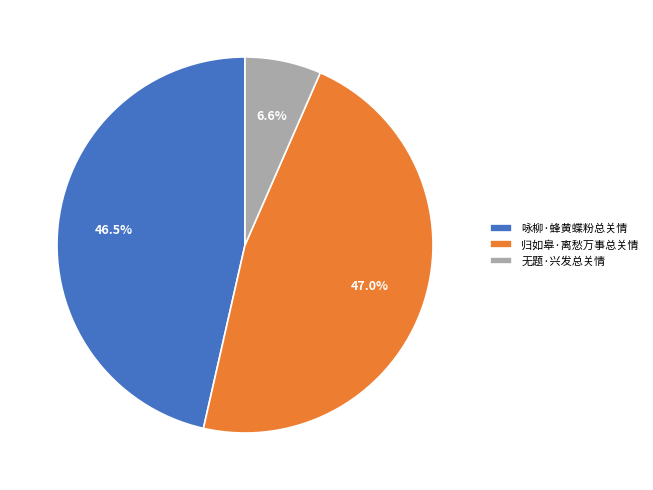

Count the number of slices in the pie.

3